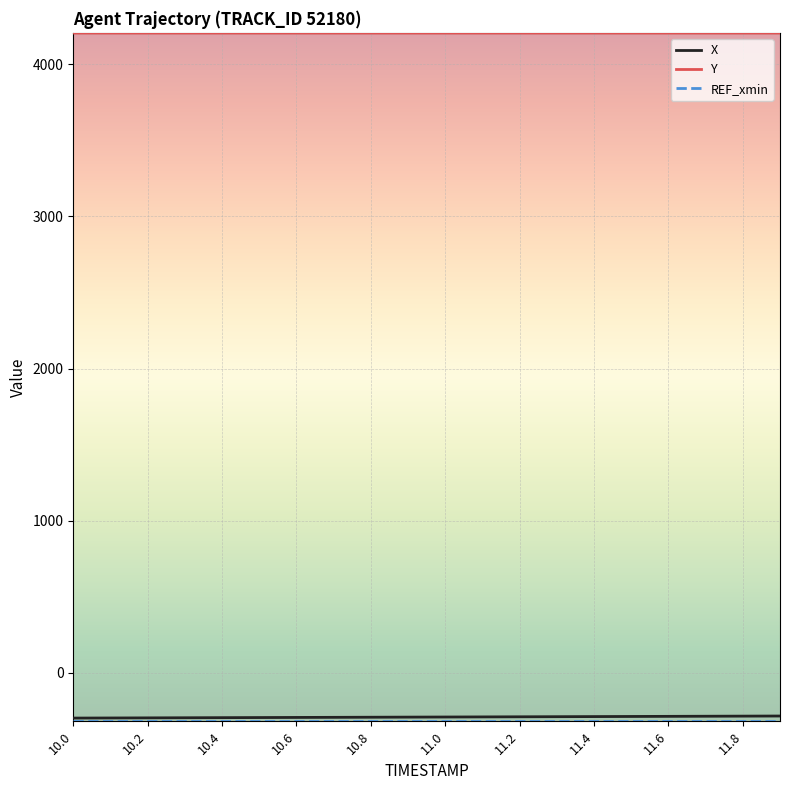

Which series has the largest total across all categories?

Y